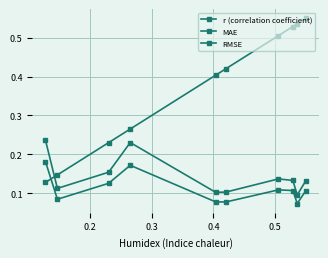

Is this an area chart (filled region under the line)?

No